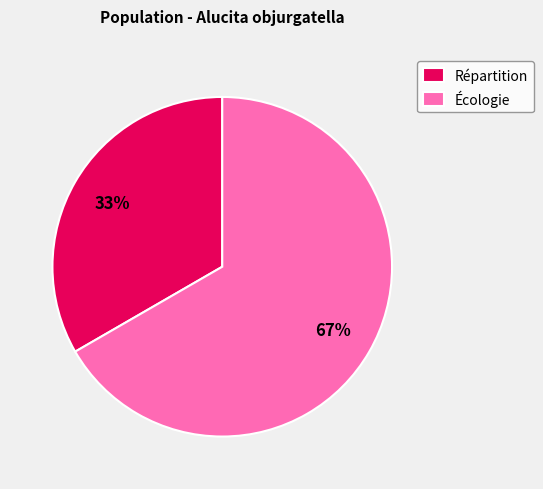

To the nearest percent, what is the combined percentage of Écologie and Répartition?

100%